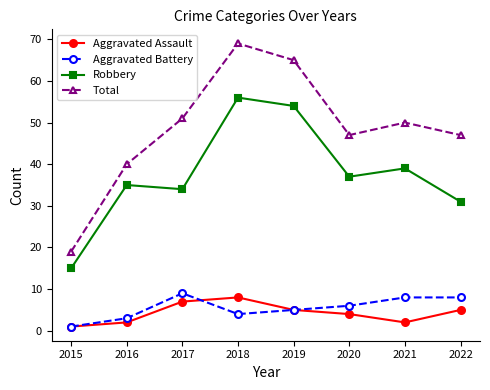

In Robbery, how many points are higher than both neighbors (excluding endpoints)?

3